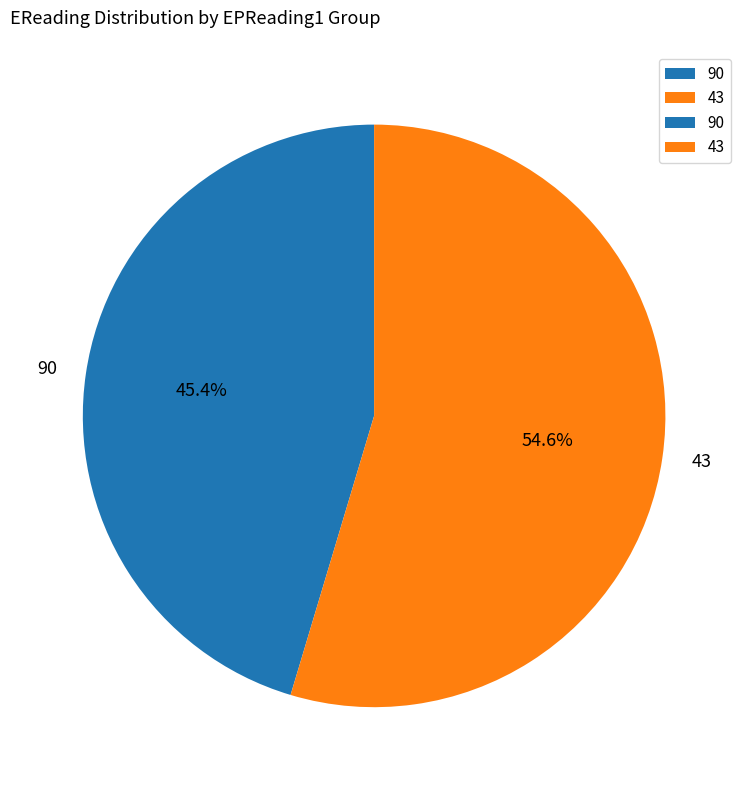

Does 90 represent more than half of the total?

No